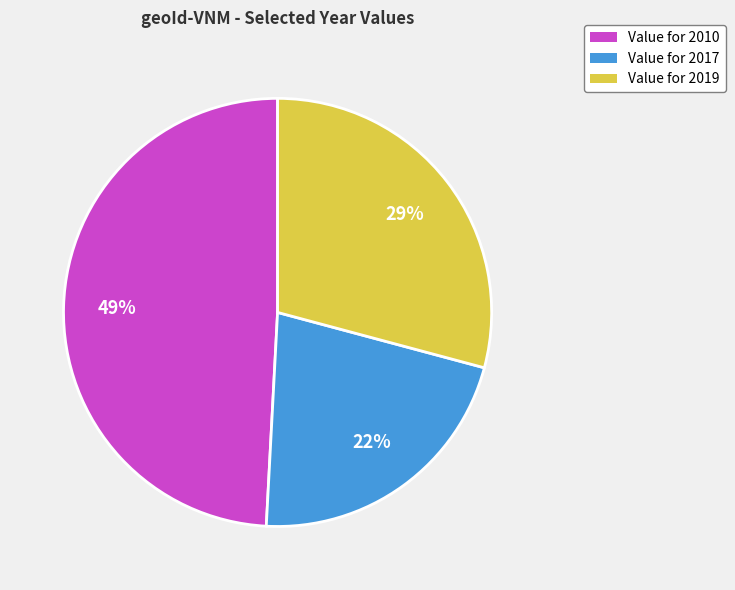

To the nearest percent, what is the average slice percentage?

33%